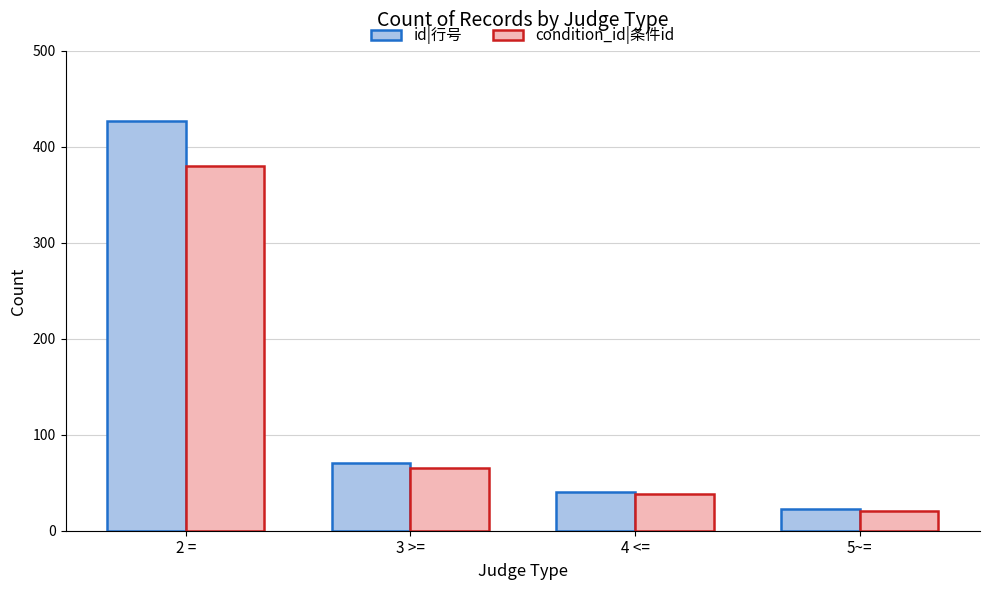

What is the difference between the highest and lowest values at 5~=?

2